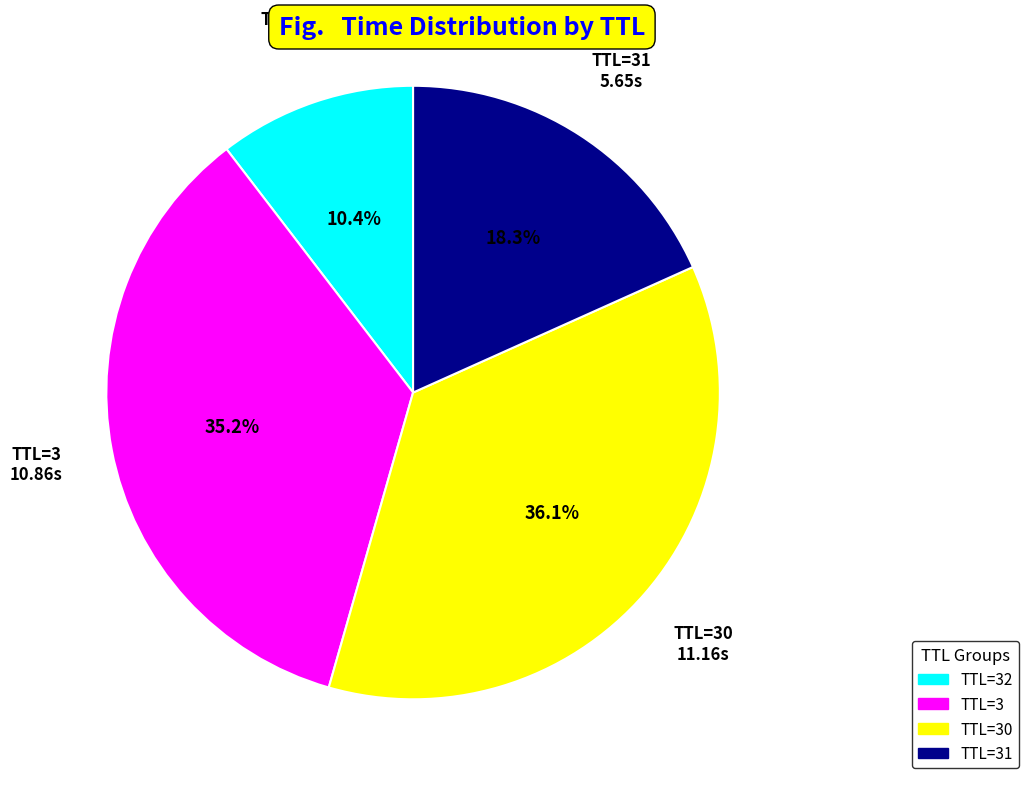

Does any single category account for the majority?

No